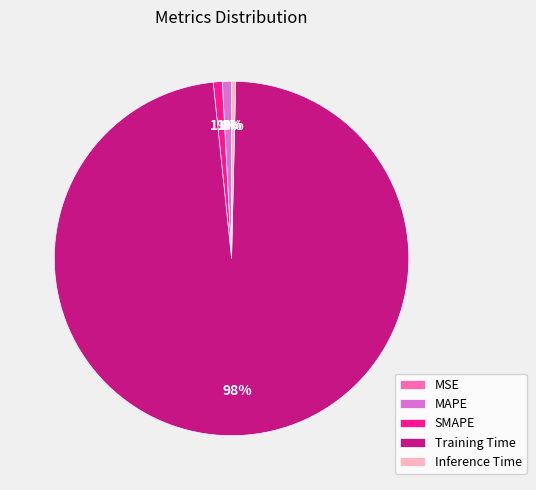

Is the sum of MAPE and Inference Time greater than half?

No